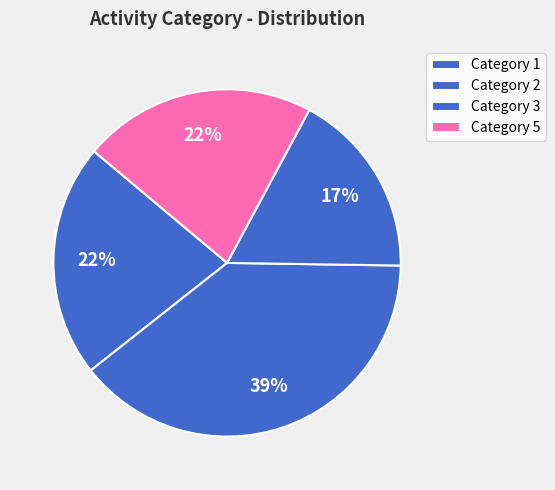

How many segments does this pie chart have?

4